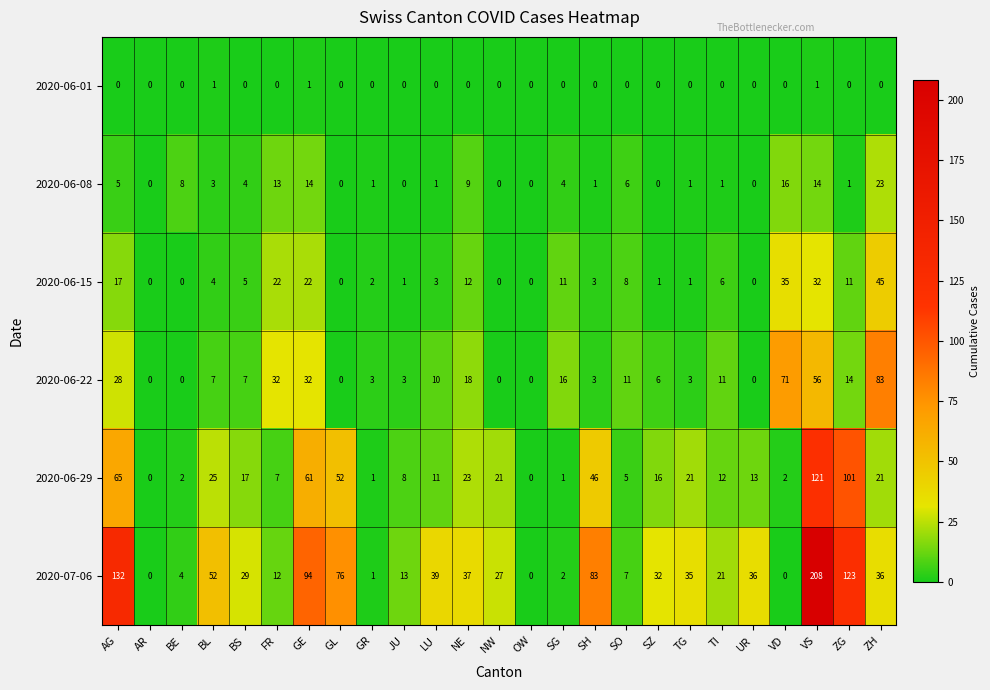

How many values in 2020-06-08 are above zero?

18